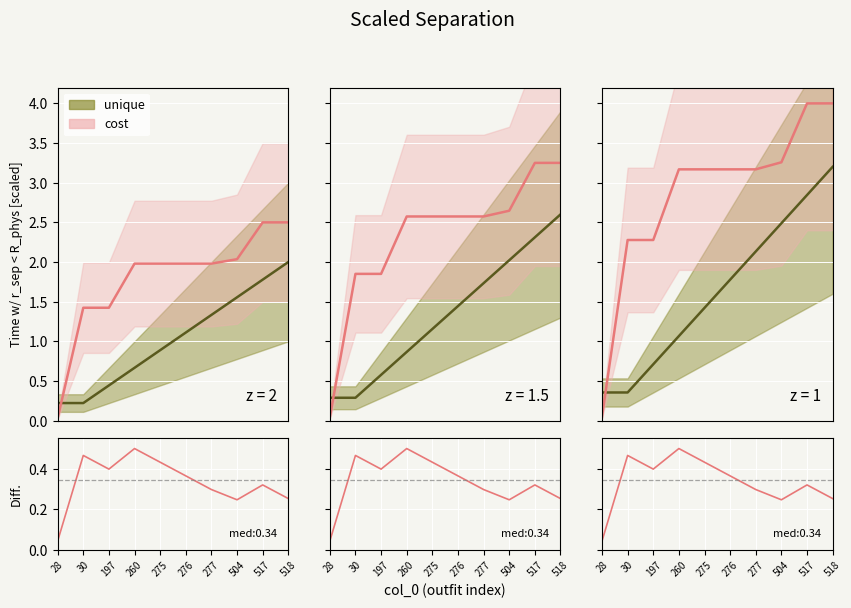

How many values in the cost series are below 1?

1